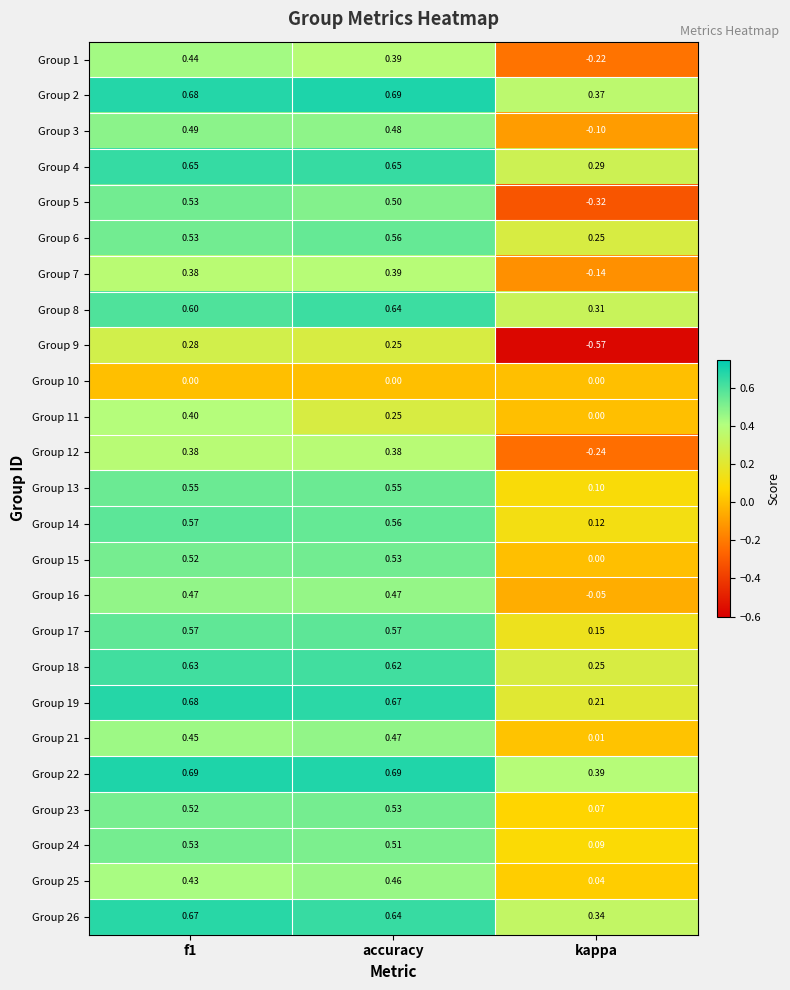

Which category has the lowest value across all series?

kappa